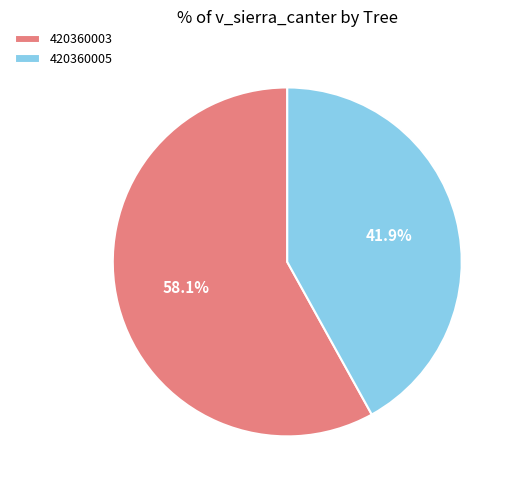

What is the largest slice in the pie chart?

420360003